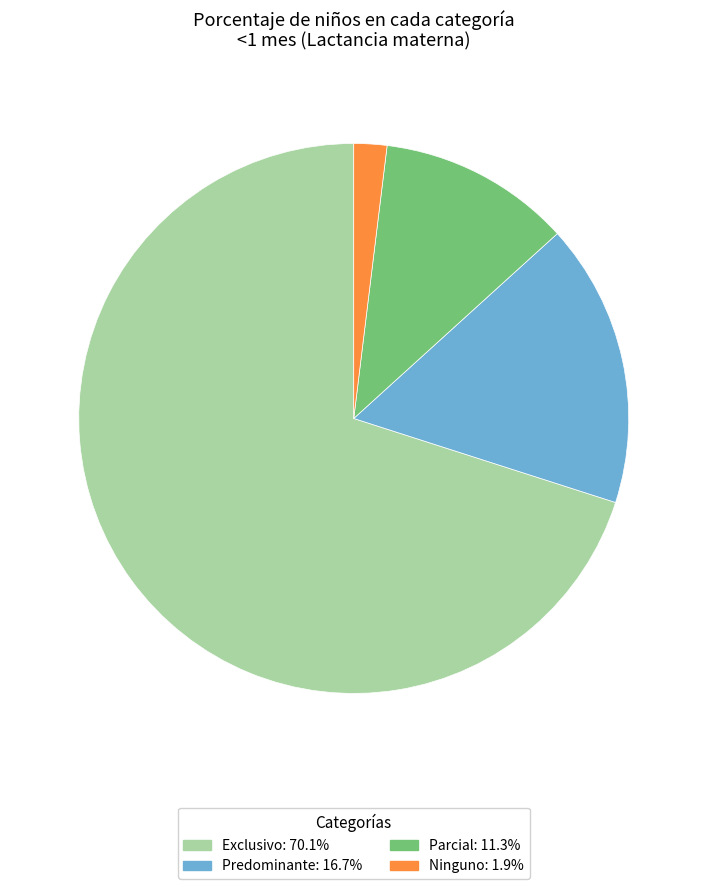

True or false: Parcial accounts for 11% of the total.

True